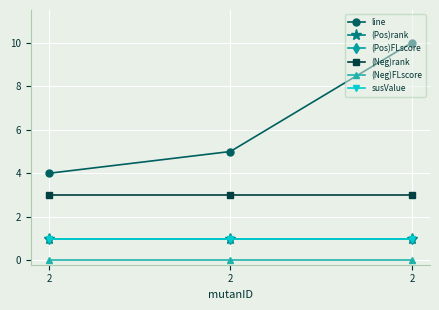

Does the chart have visible grid lines?

Yes